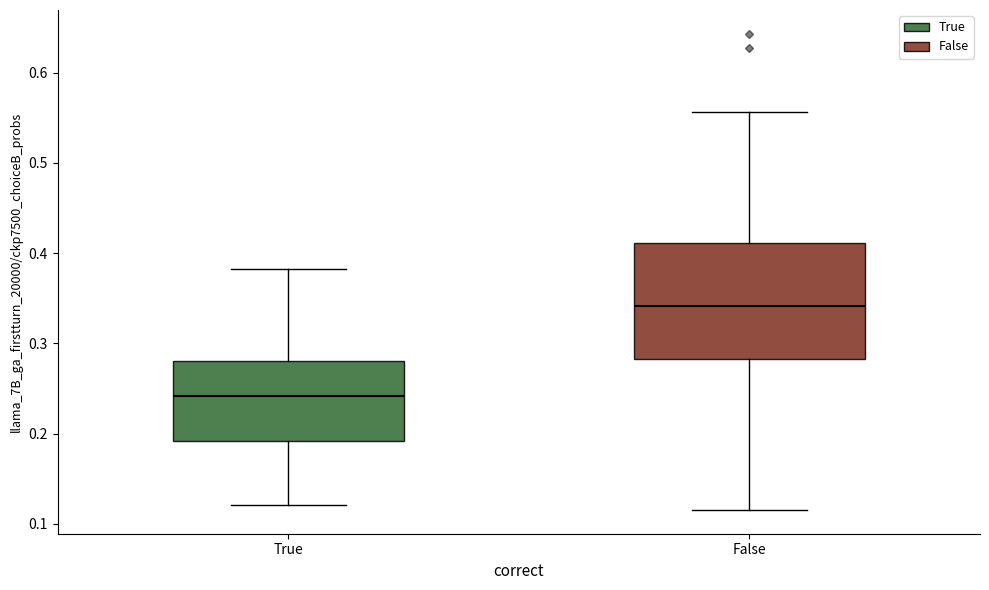

Reading left to right, transcribe this box plot: for each box, give where its median line is, the range the box spans, and where its two whiskers end, as read against the y-axis. The values are not printed on the chart, so give them approximately, as read against the axis.

True: median 0.24, box 0.19 to 0.28, whiskers 0.12 to 0.38
False: median 0.34, box 0.28 to 0.41, whiskers 0.12 to 0.56